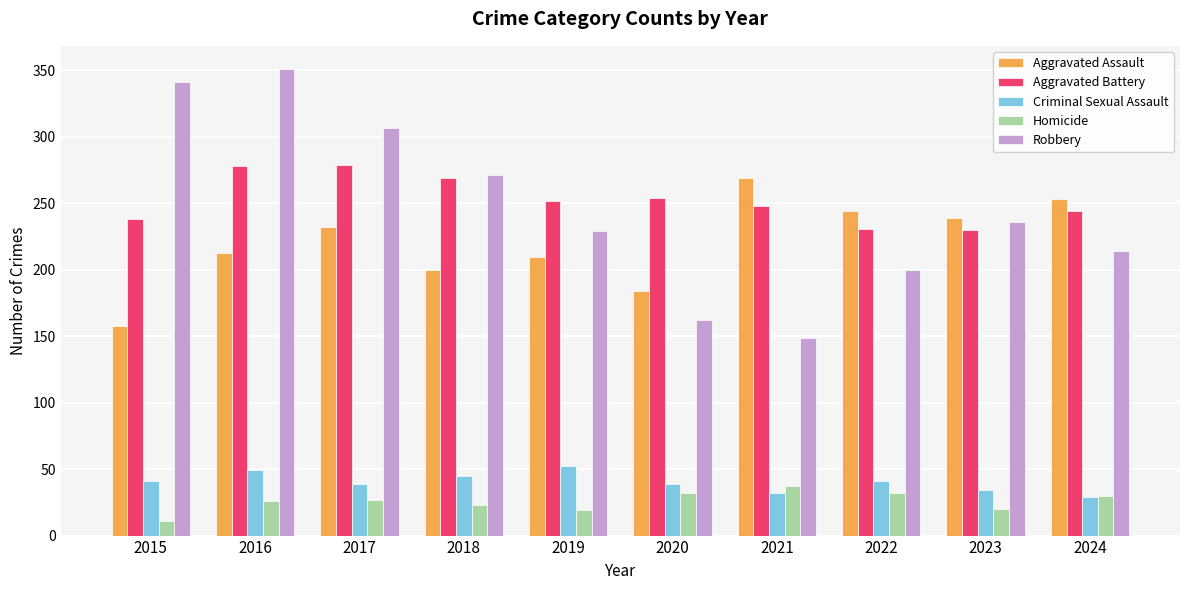

Rank the categories by Aggravated Assault value from lowest to highest.

2015, 2020, 2018, 2019, 2016, 2017, 2023, 2022, 2024, 2021